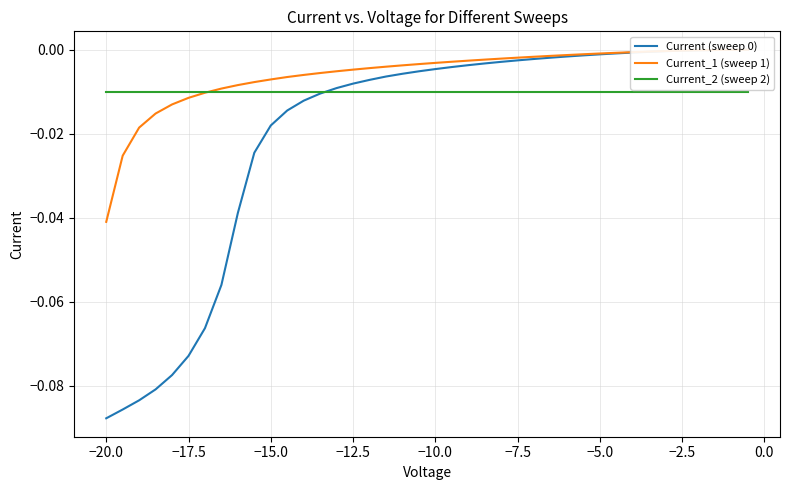

Is the value of Current_2 (sweep 2) at −22.5 greater than the value of Current_1 (sweep 1) at 39?

No